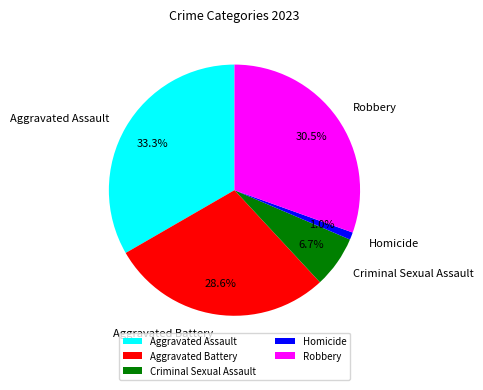

Is Aggravated Battery the majority of the pie?

No